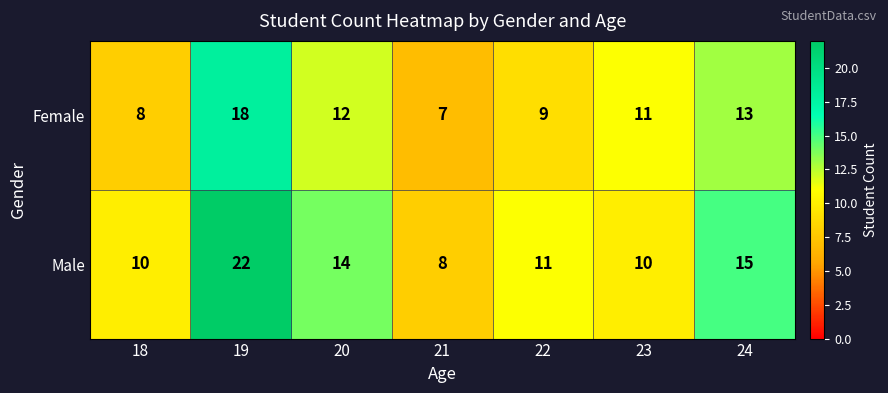

True or false: Male has a value of 13 at 21.

False